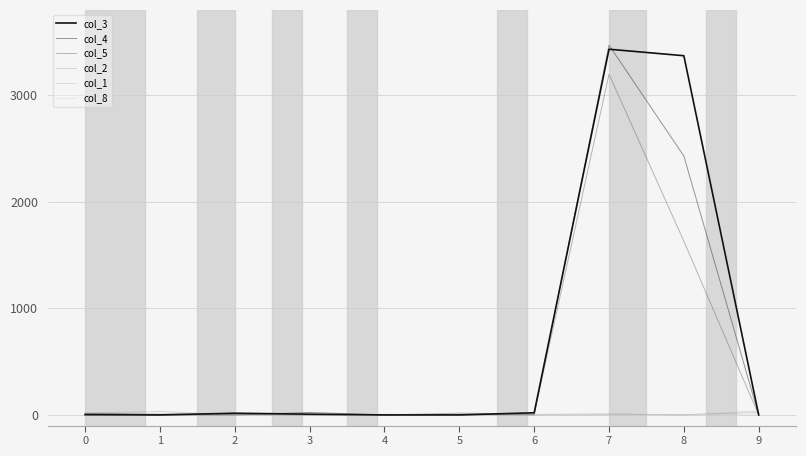

Is the value of col_4 at 7 greater than the value of col_1 at 6?

Yes